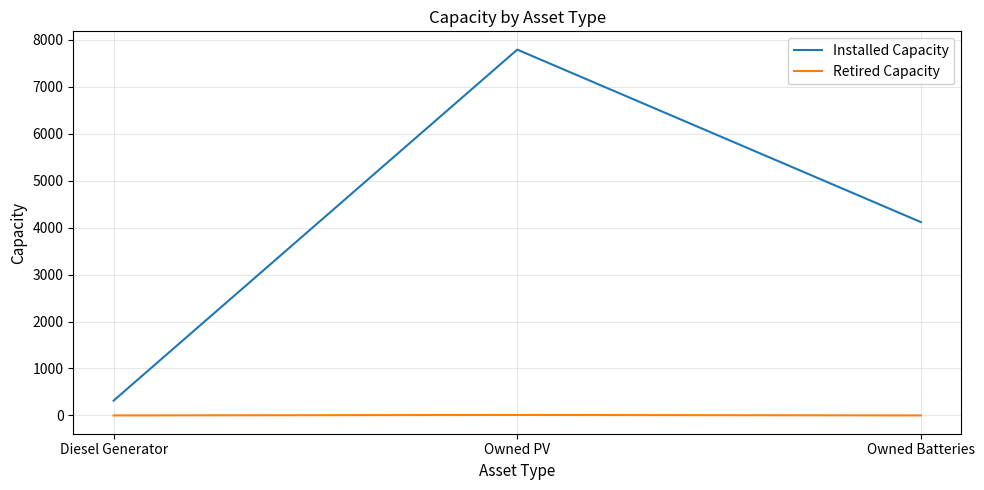

Which series has the widest spread of values?

Installed Capacity